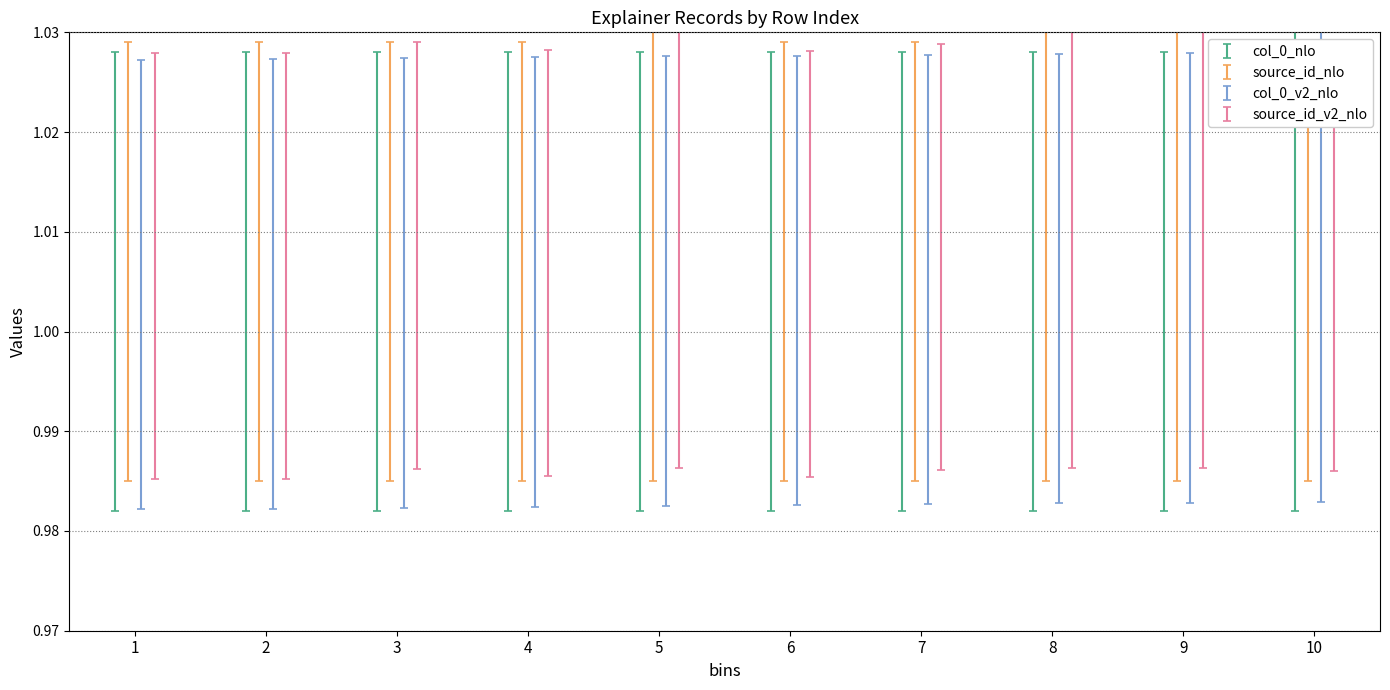

What is the value of the col_0 point at the 5th from the left?

1.0